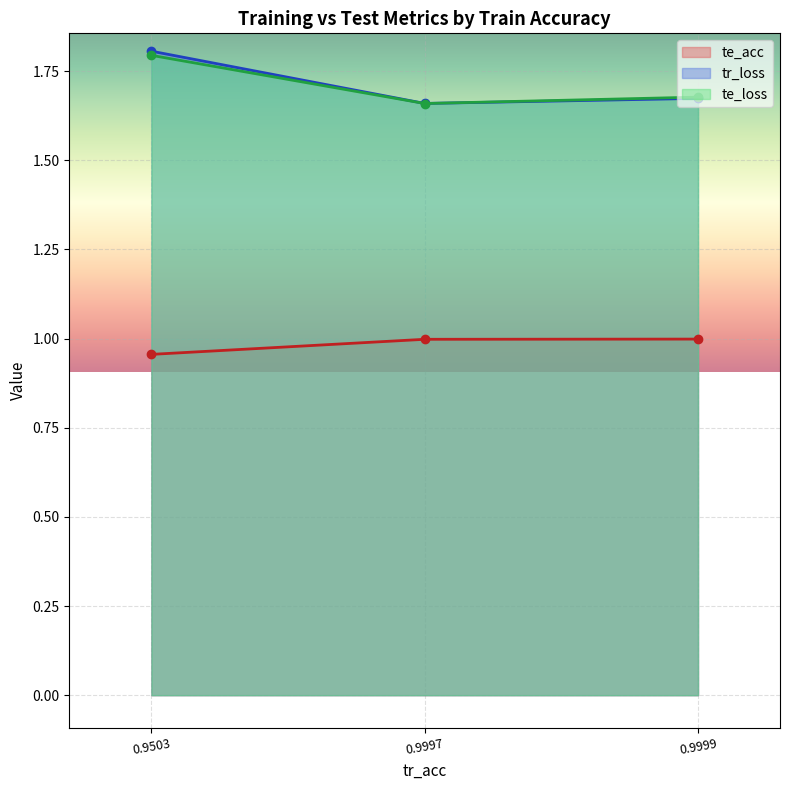

What is the highest value of the tr_loss series?

1.8